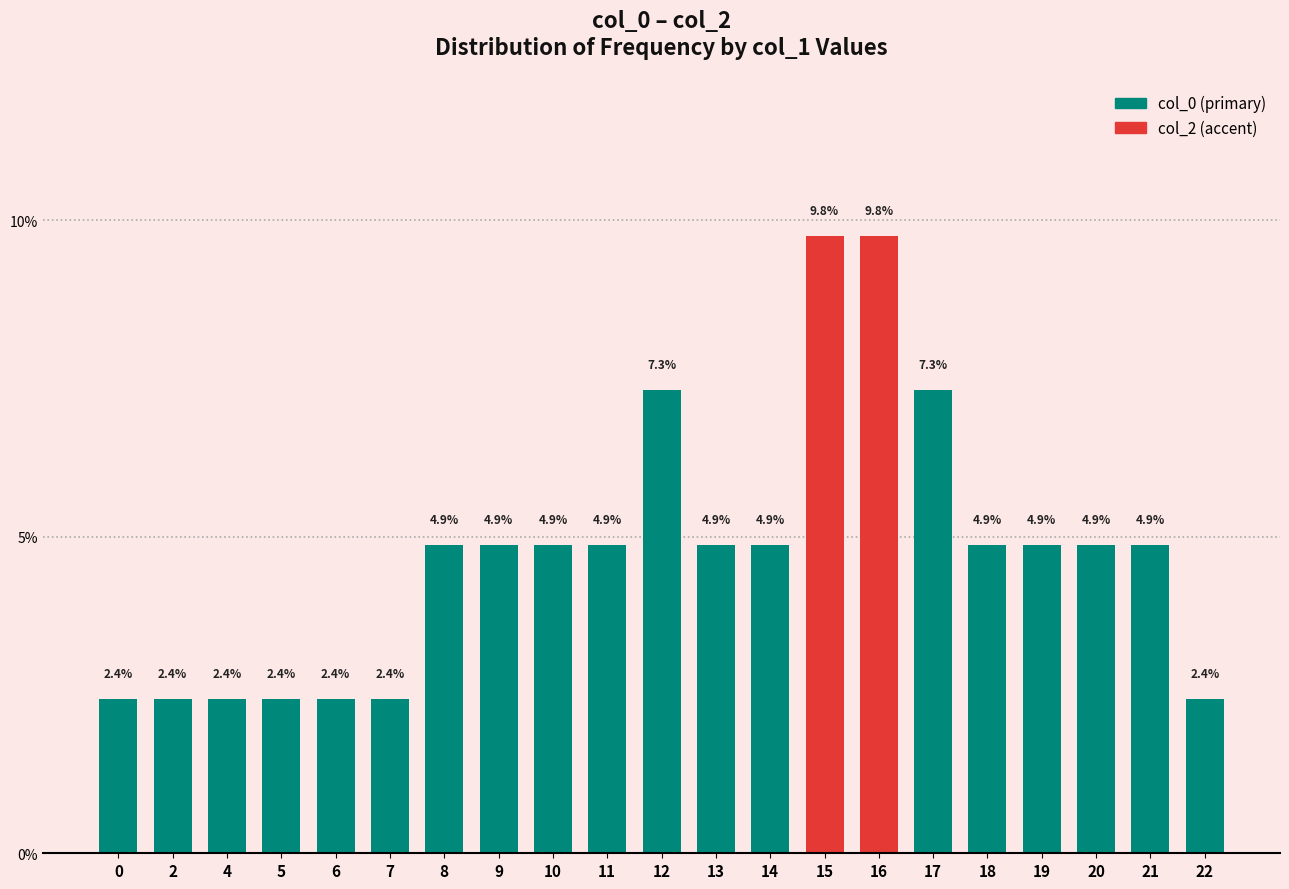

Reading right to left, transcribe all the data shown in this chart.

2.4	4.9	4.9	4.9	4.9	7.3	9.8	9.8	4.9	4.9	7.3	4.9	4.9	4.9	4.9	2.4	2.4	2.4	2.4	2.4	2.4